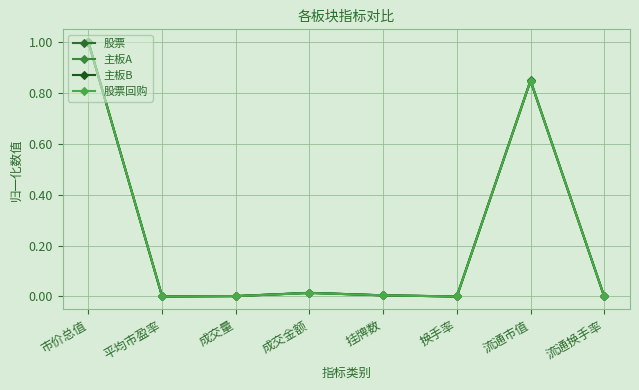

How many interior local peaks does the 主板A series have?

2